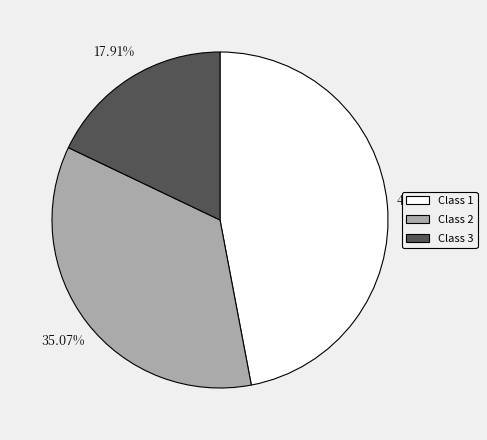

Which category has the biggest portion of the pie?

Class 1